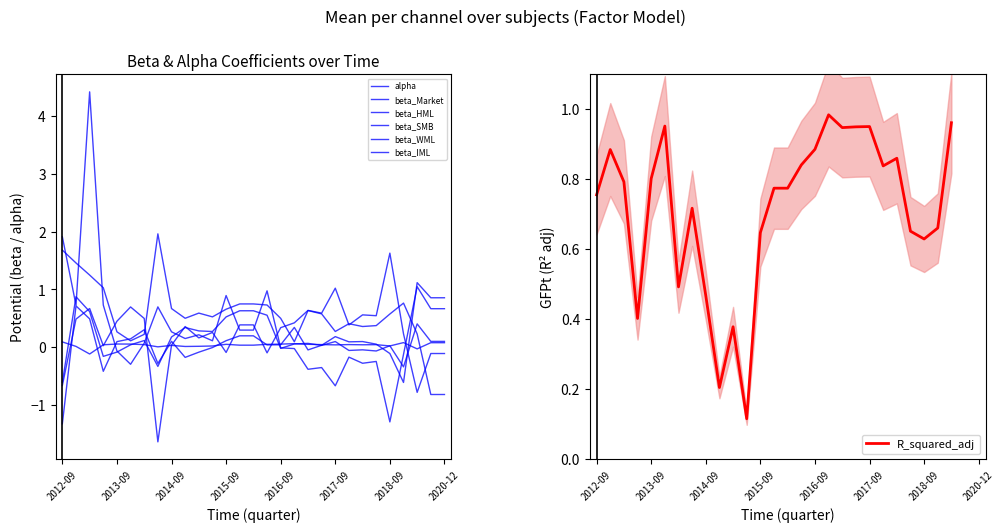

Where do beta_IML and alpha first cross each other?

2013-06-30 and 2013-09-30